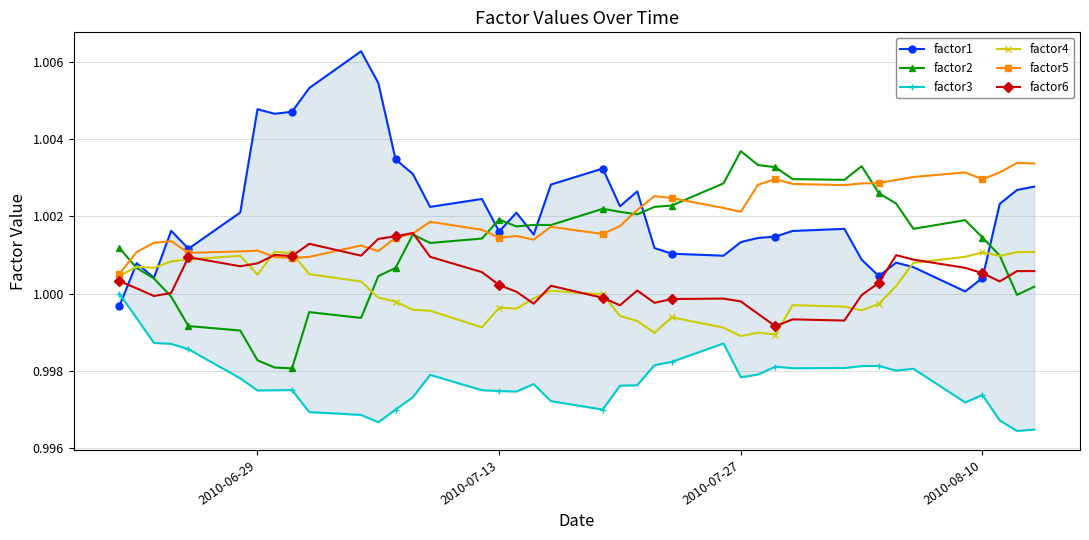

True or false: factor4 has more than 1 points higher than both neighbors.

True